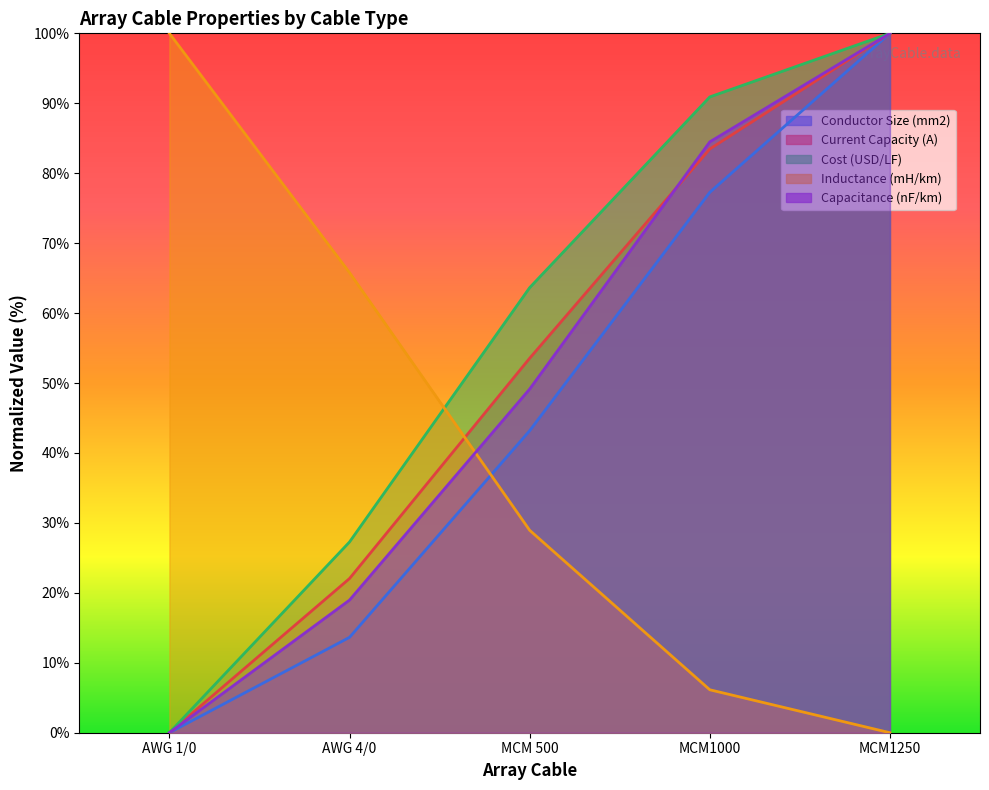

Where does the Inductance (mH/km) series first go above 28?

AWG 1/0